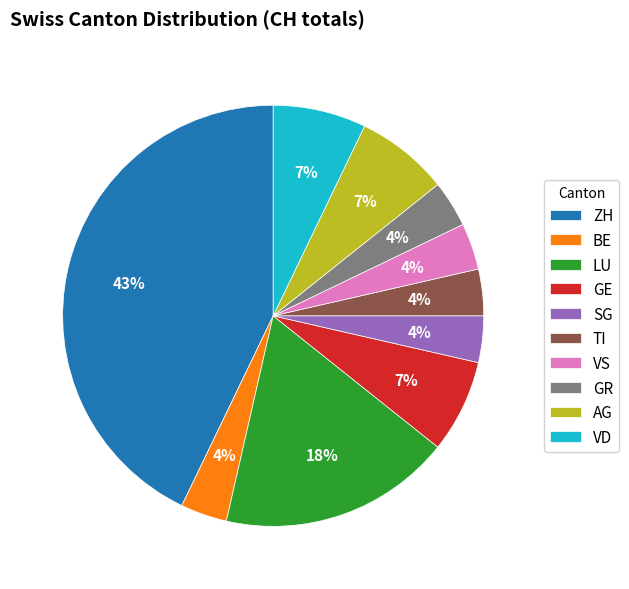

Does SG represent more than half of the total?

No